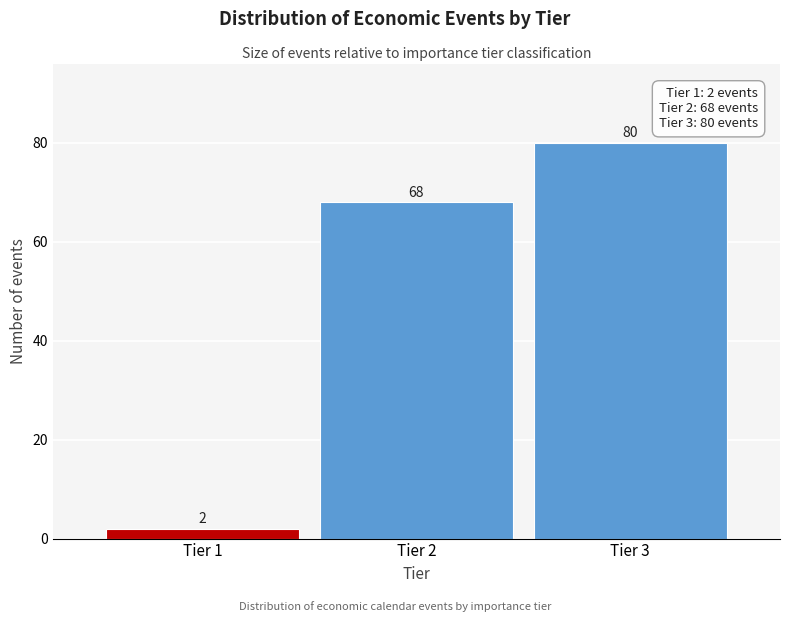

Reading left to right, extract all data points from this chart.

Tier 1=2	Tier 2=68	Tier 3=80